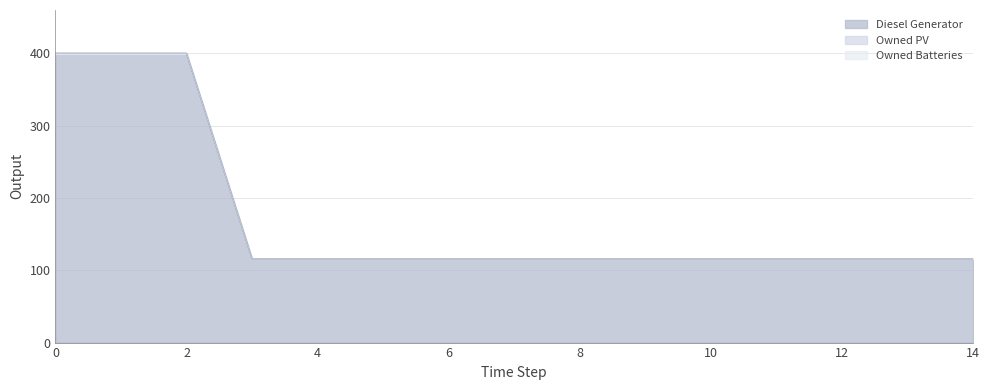

The Owned PV series shows 0 at 6. True or false?

True